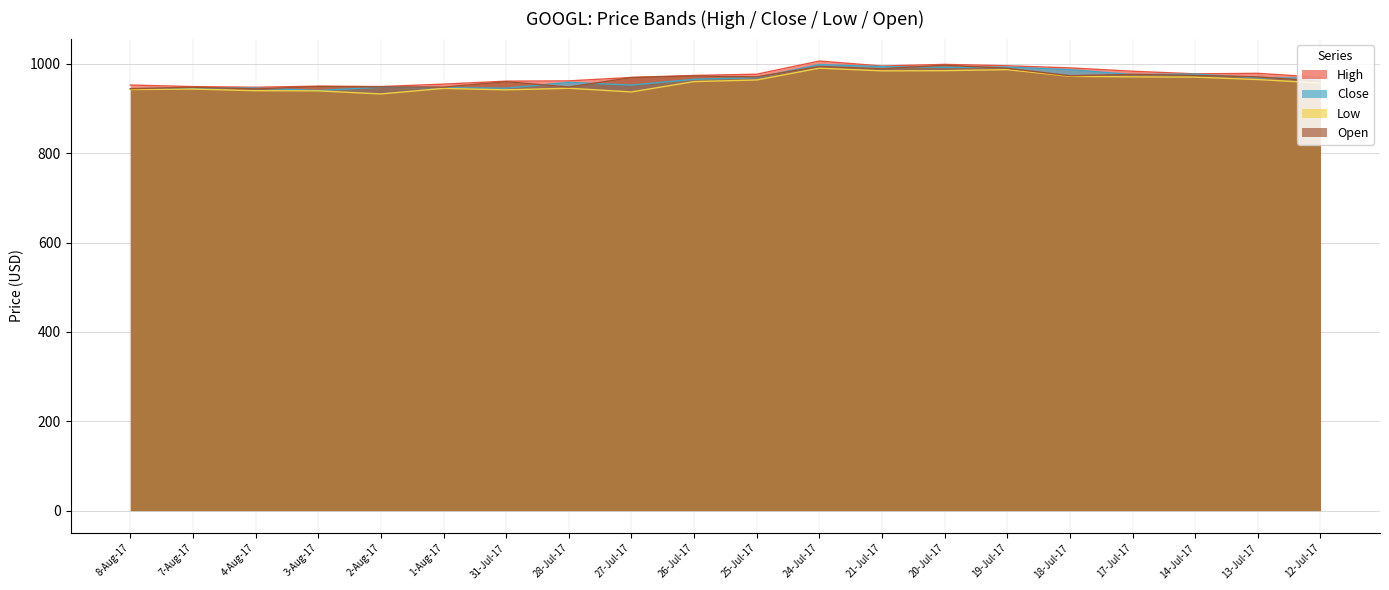

Which series changed the most between 3-Aug-17 and 1-Aug-17?

Close